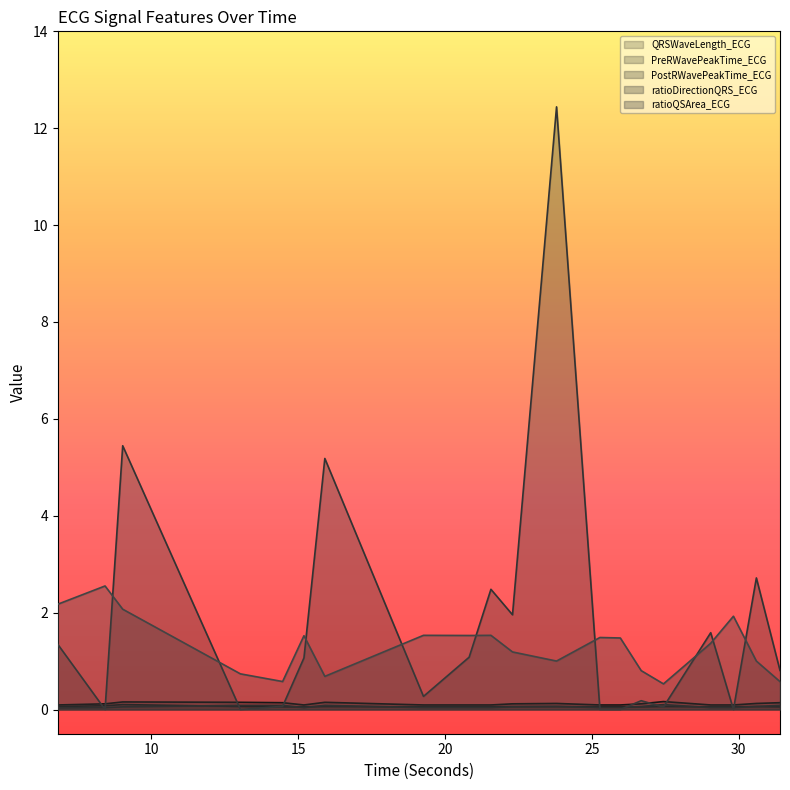

What is the label of the 5th point from the right?

27.4375